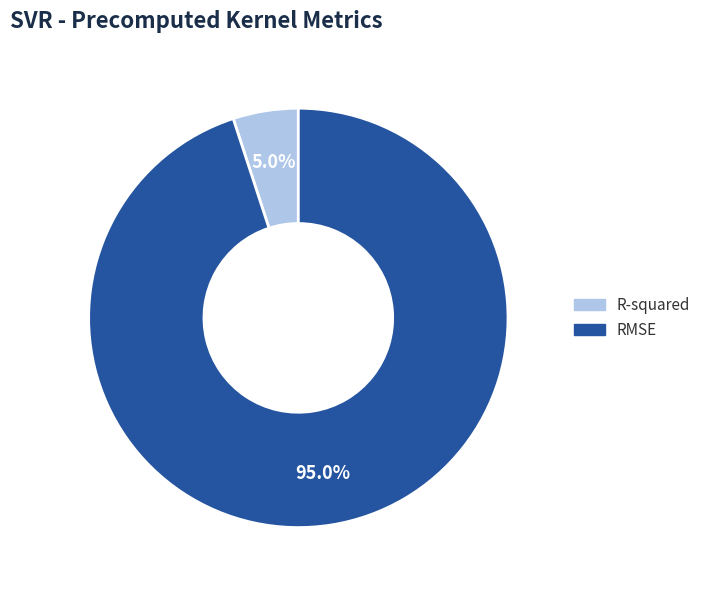

Which category accounts for the majority?

RMSE